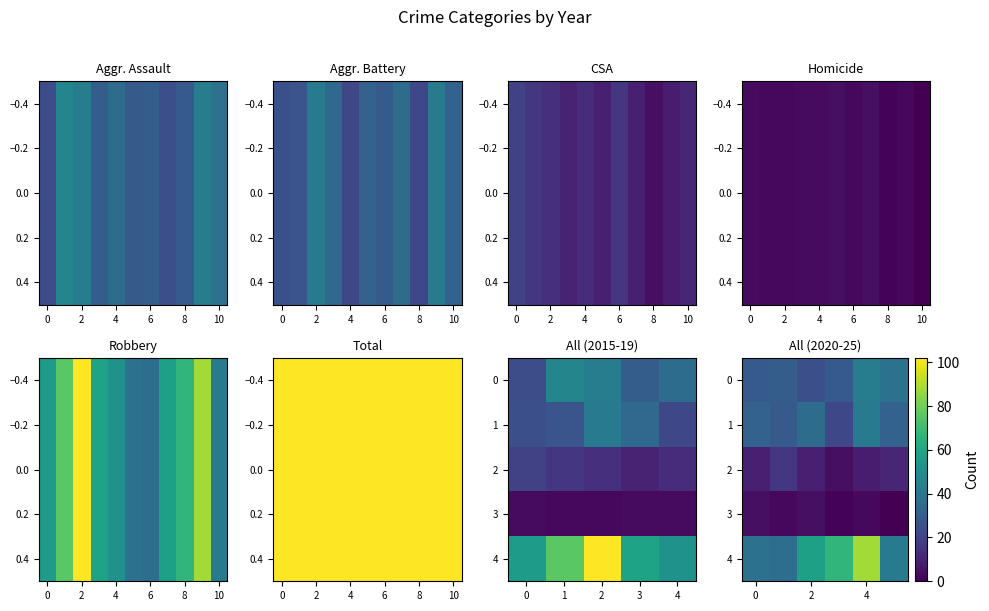

The 2 series shows 2 at 4. True or false?

False